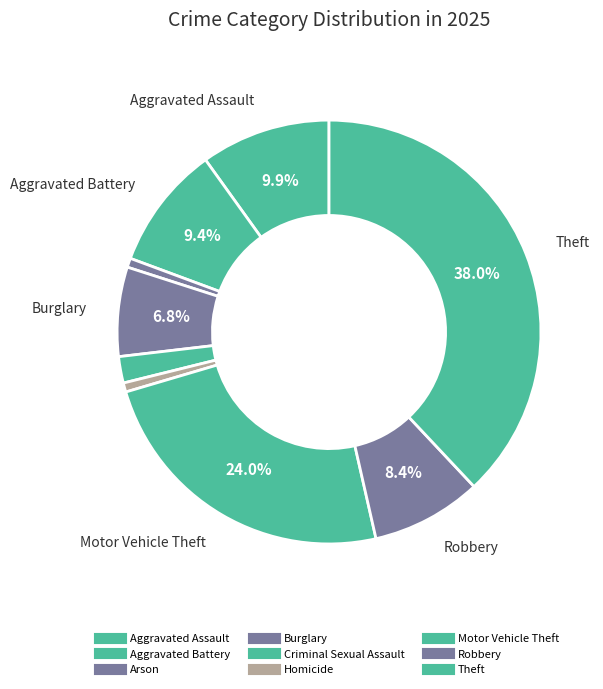

What percentage is the Burglary slice, to the nearest percent?

7%